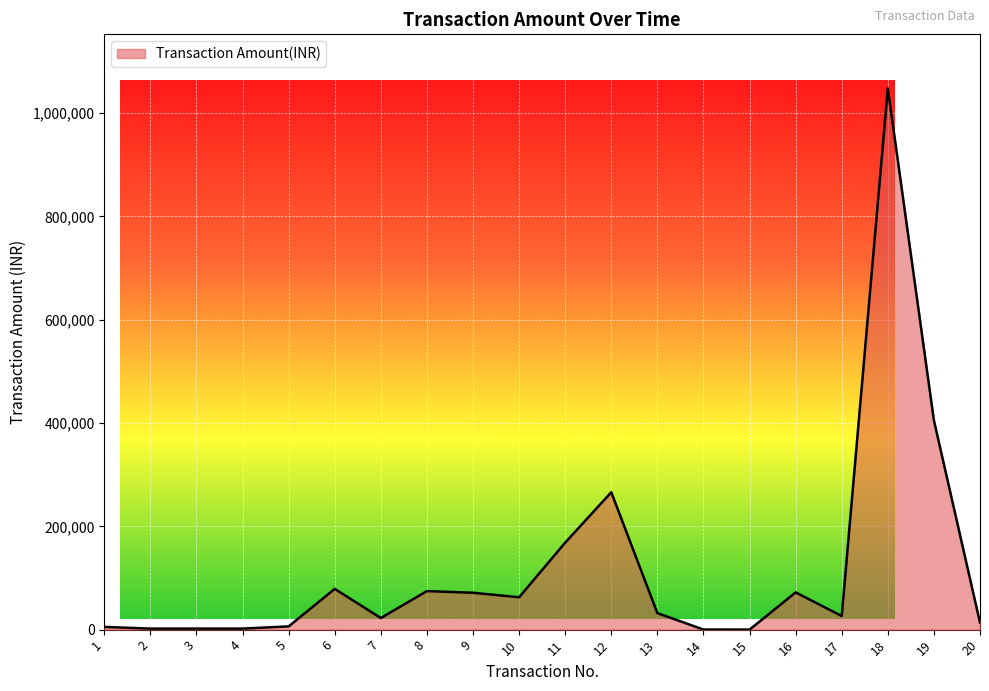

What is the sum of all values?

2358762.4